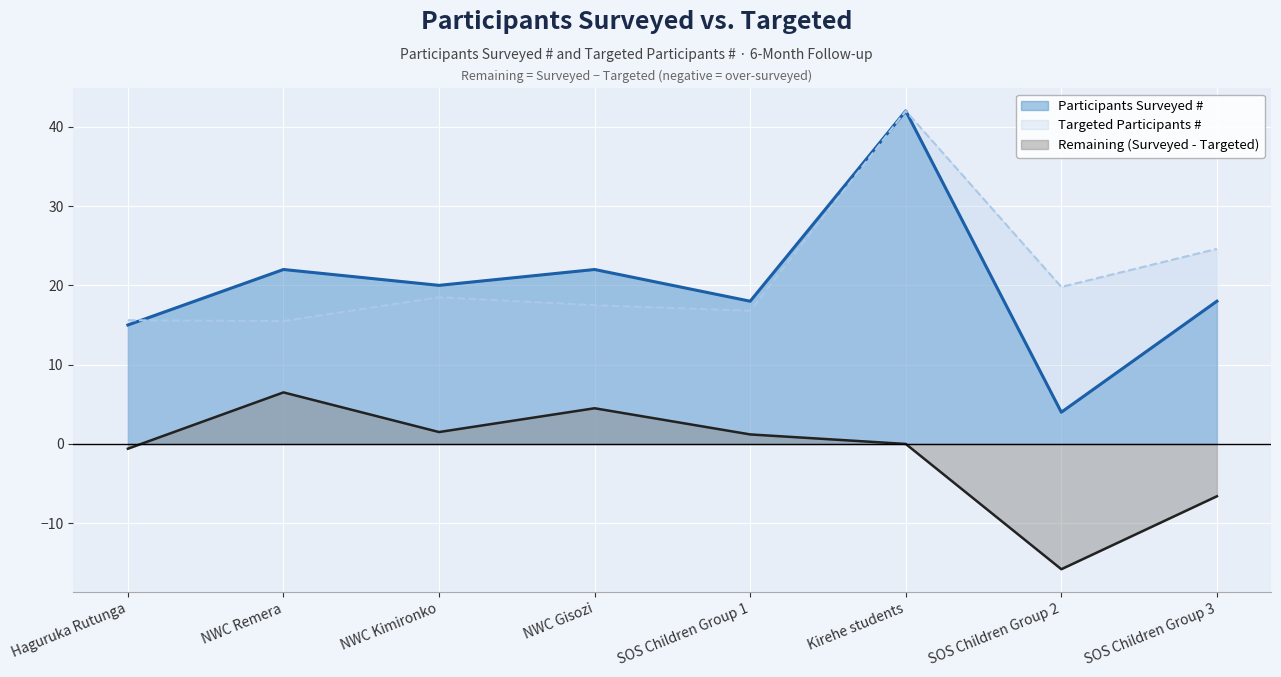

Reading left to right, transcribe all the data shown in this chart.

Participants Surveyed #: Haguruka Rutunga=15.0	NWC Remera=22.0	NWC Kimironko=20.0	NWC Gisozi=22.0	SOS Children Group 1=18.0	Kirehe students=42.0	SOS Children Group 2=4.0	SOS Children Group 3=18.0
Targeted Participants #: Haguruka Rutunga=15.6	NWC Remera=15.5	NWC Kimironko=18.5	NWC Gisozi=17.5	SOS Children Group 1=16.8	Kirehe students=42.0	SOS Children Group 2=19.8	SOS Children Group 3=24.6